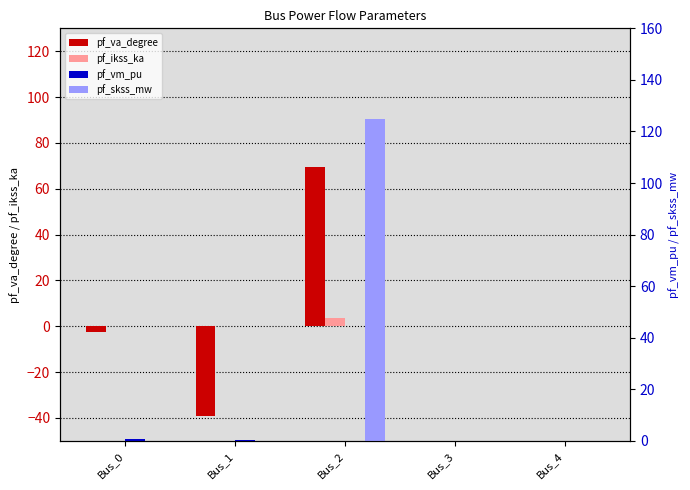

What is the highest value of the pf_ikss_ka series?

3.6